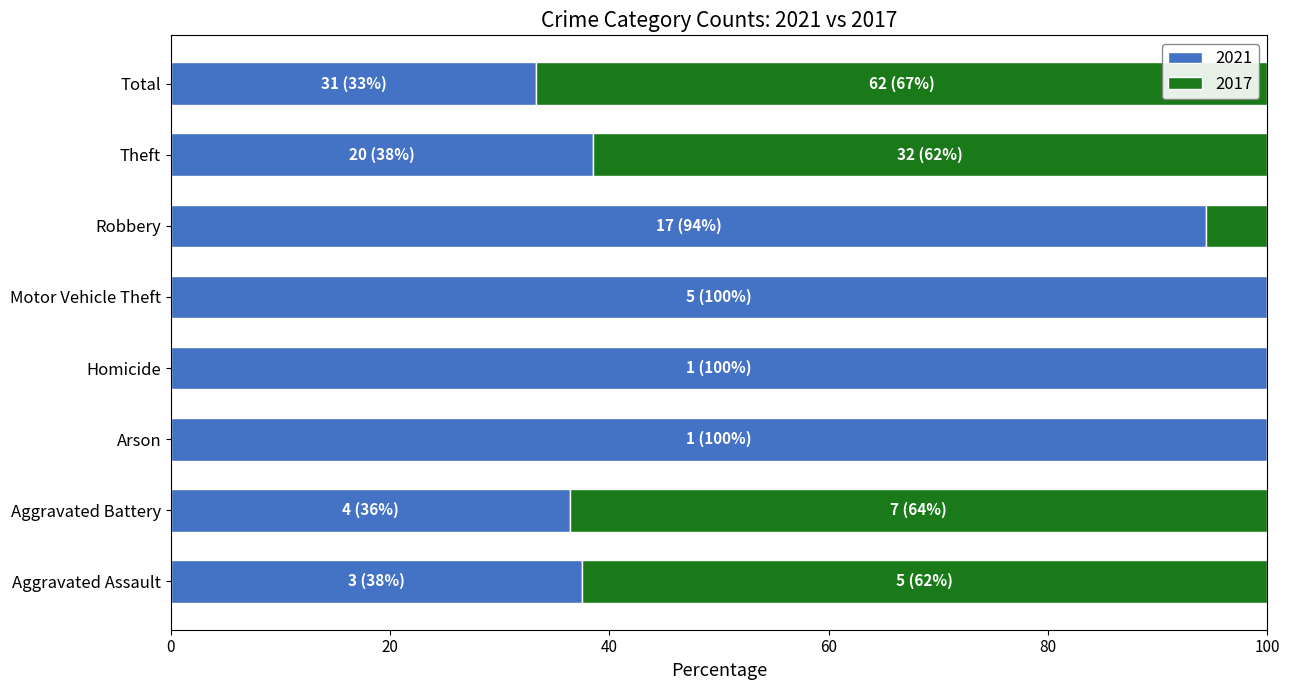

What is the total value across all series at Aggravated Assault?

100.0